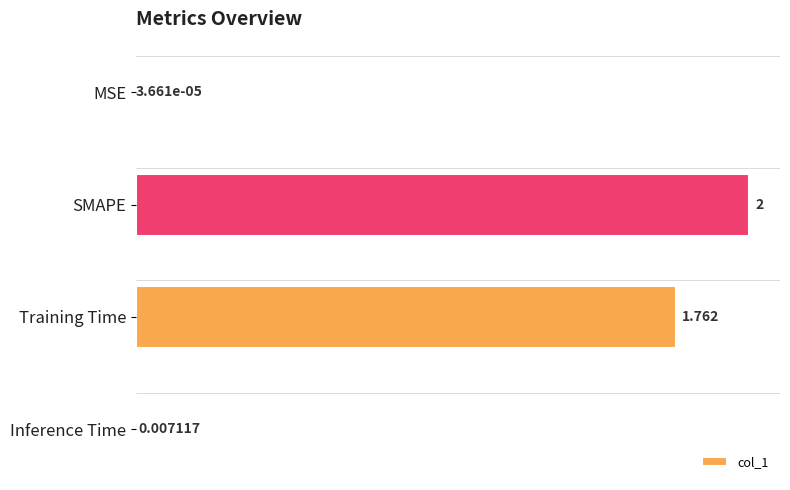

At which label is the value closest to 1?

Training Time